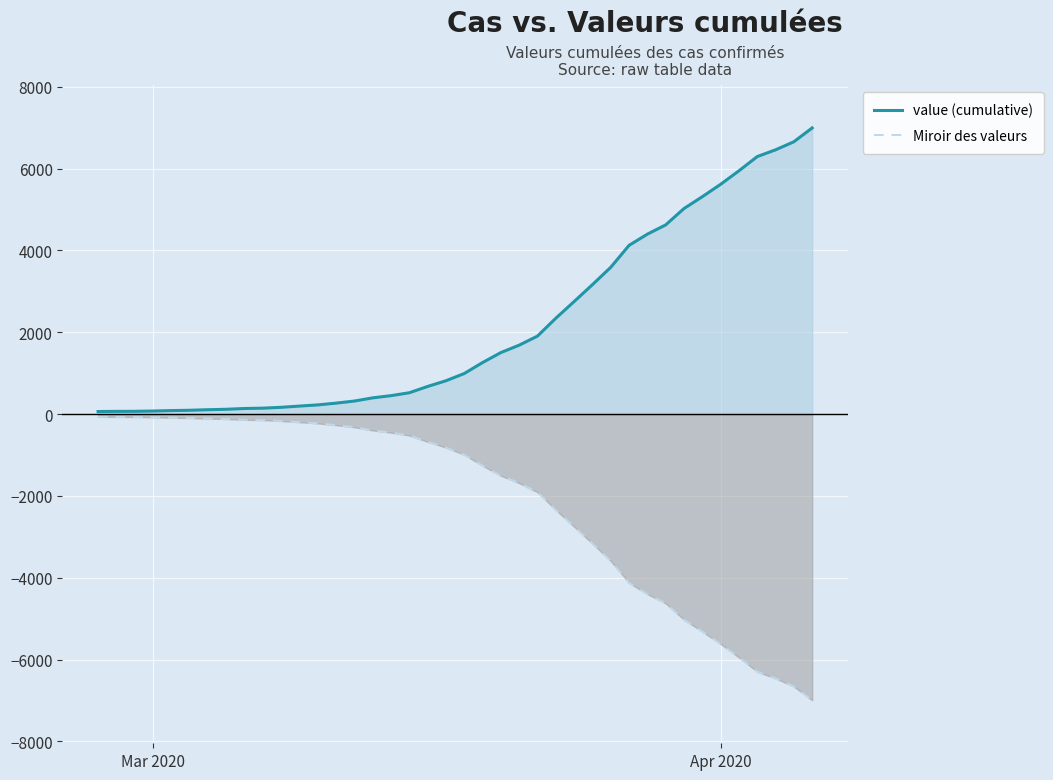

What is the maximum value shown in the chart?

6995